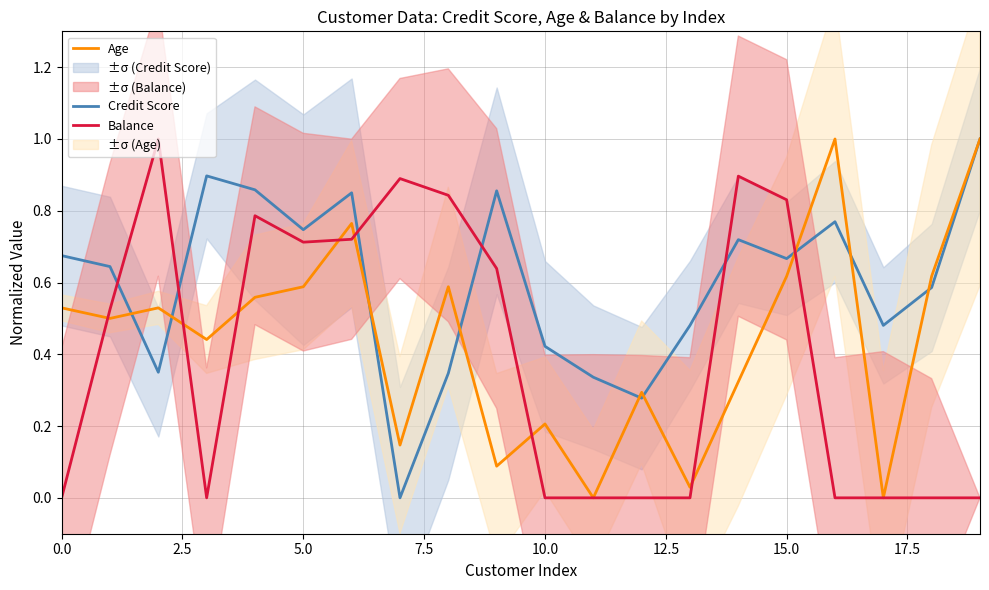

Which series ends up on top after the final intersection of Credit Score and Balance?

Credit Score